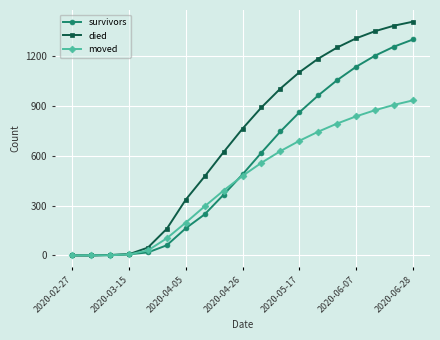

True or false: moved has more than 2 points higher than both neighbors.

False